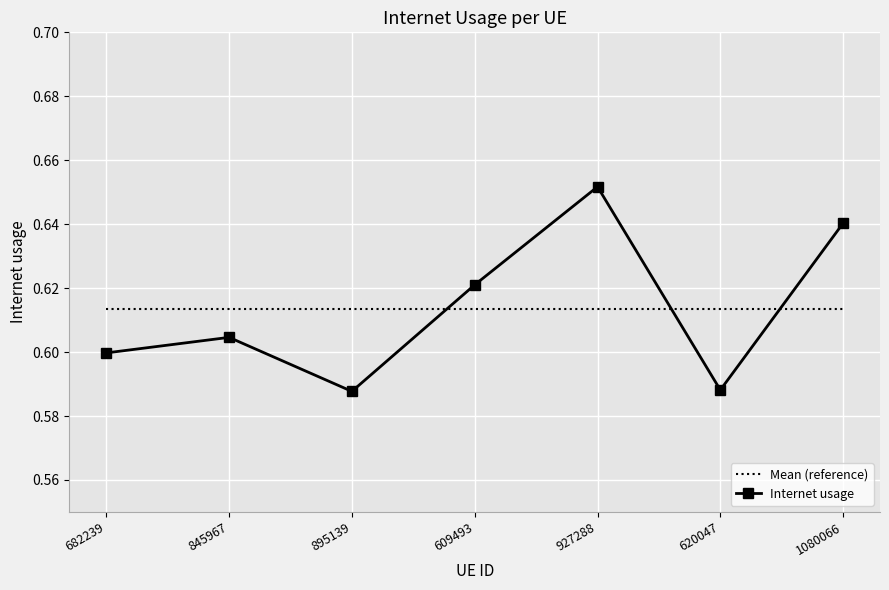

How many categories are shown in the chart?

7